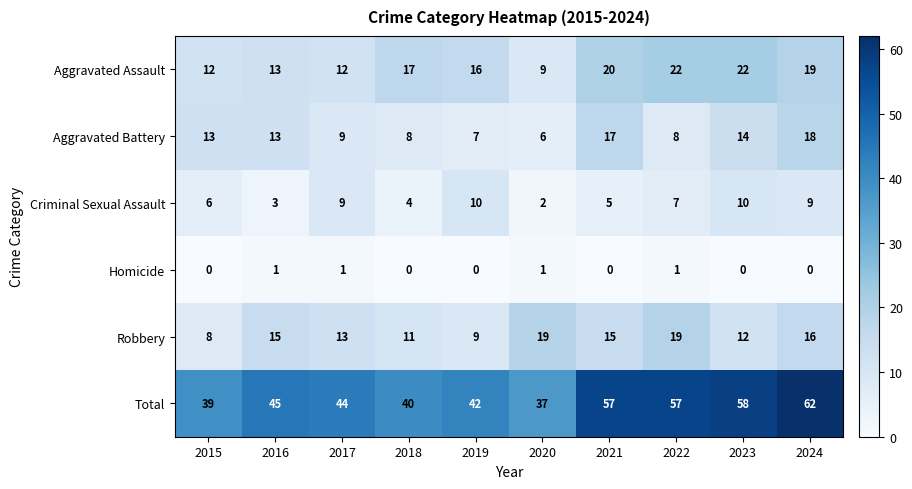

What is the sum of all Aggravated Battery values?

113